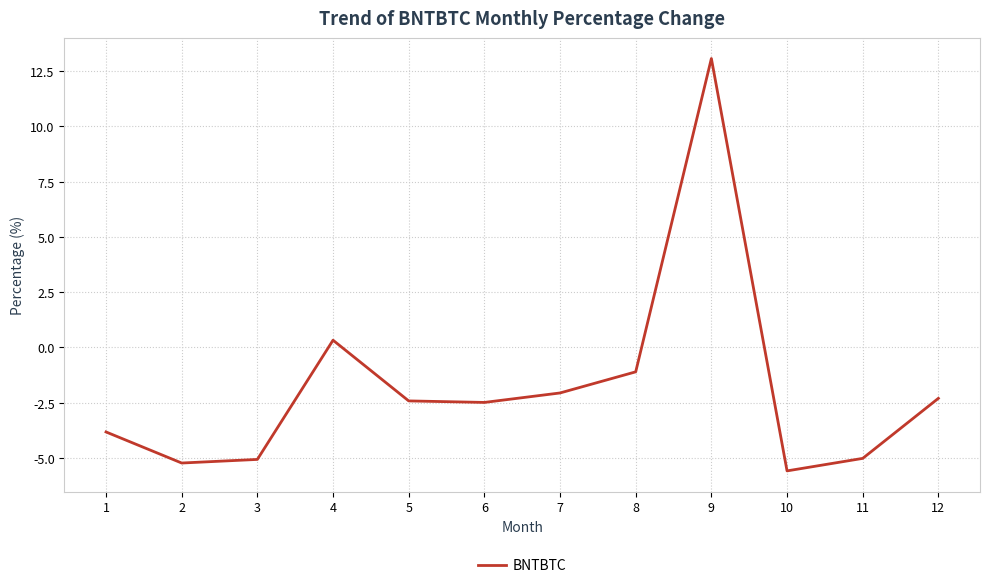

Is this an area chart (filled region under the line)?

No